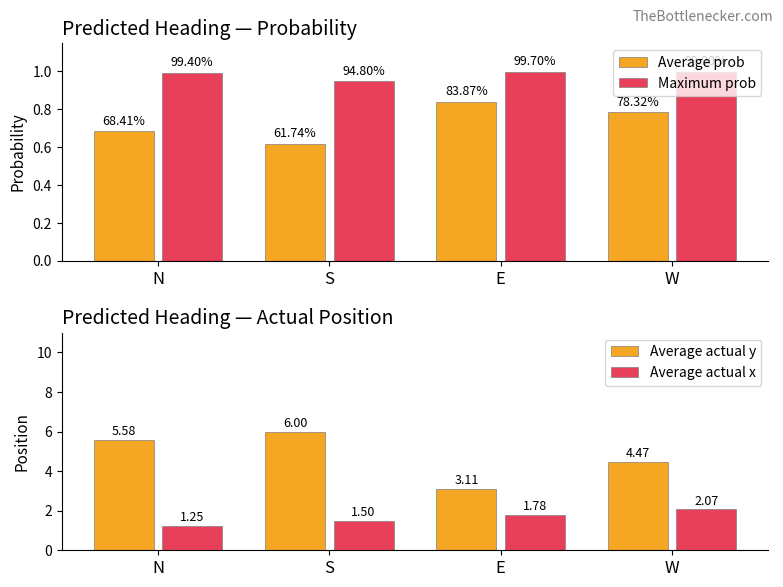

How many categories are shown in the chart?

4